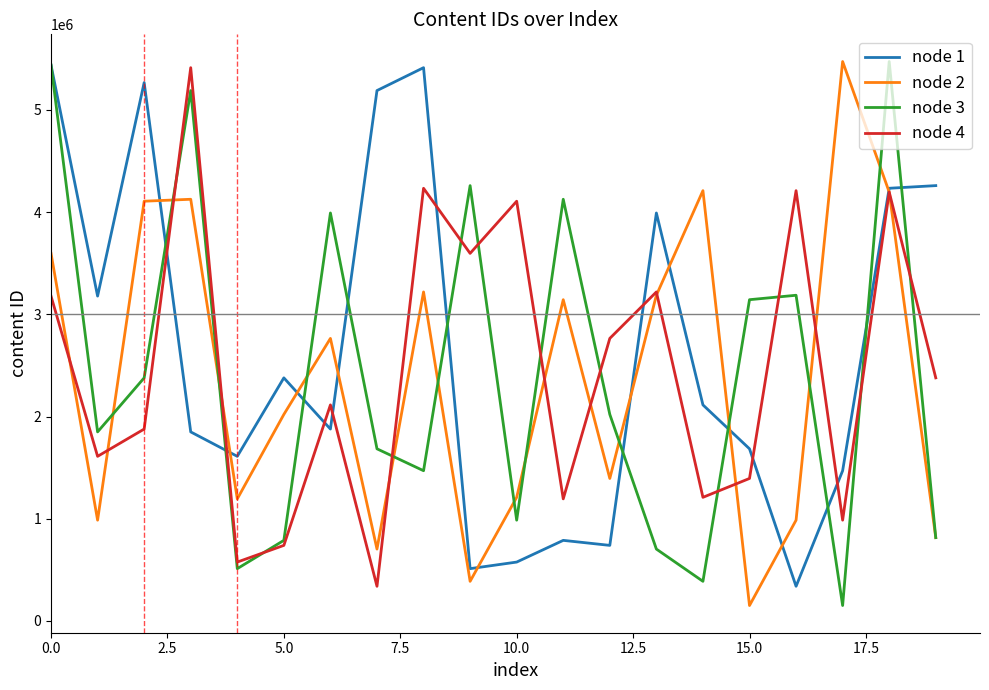

What is the lowest value of the node 1 series?

338963